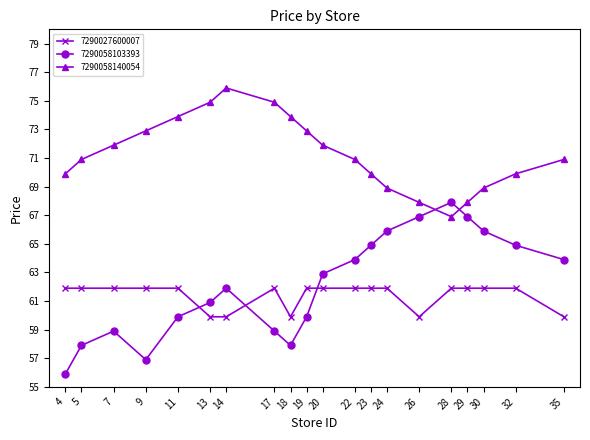

The 7290058140054 series shows 113.5 at 19. True or false?

False